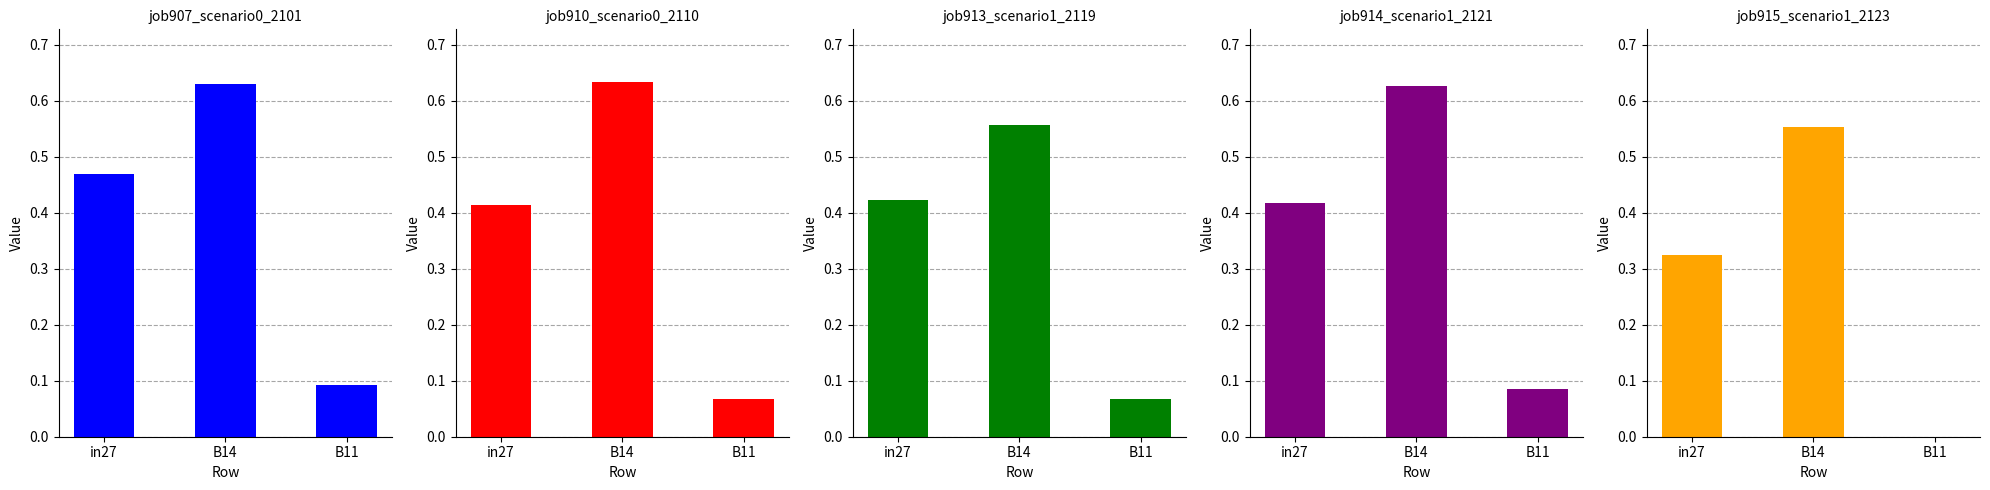

Which series has the largest total across all categories?

job907_scenario0_2101